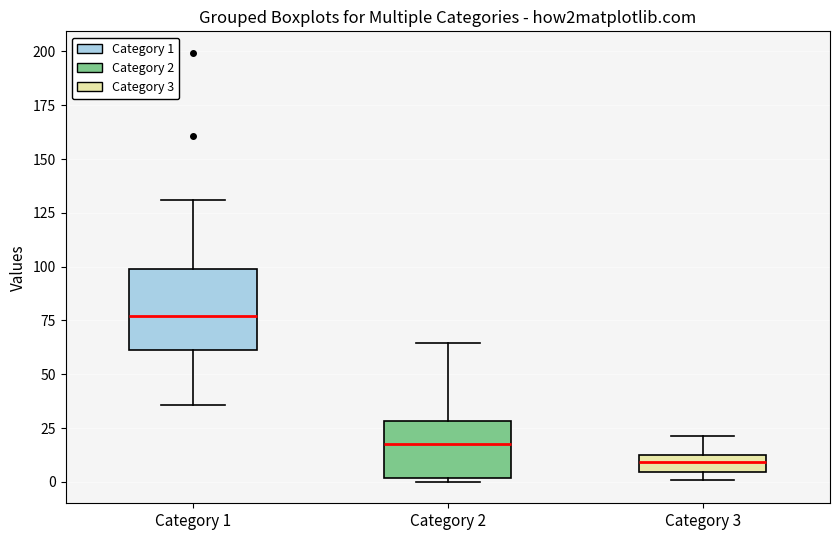

Comparing the boxes themselves (not the whiskers), which one is the tallest?

Category 1